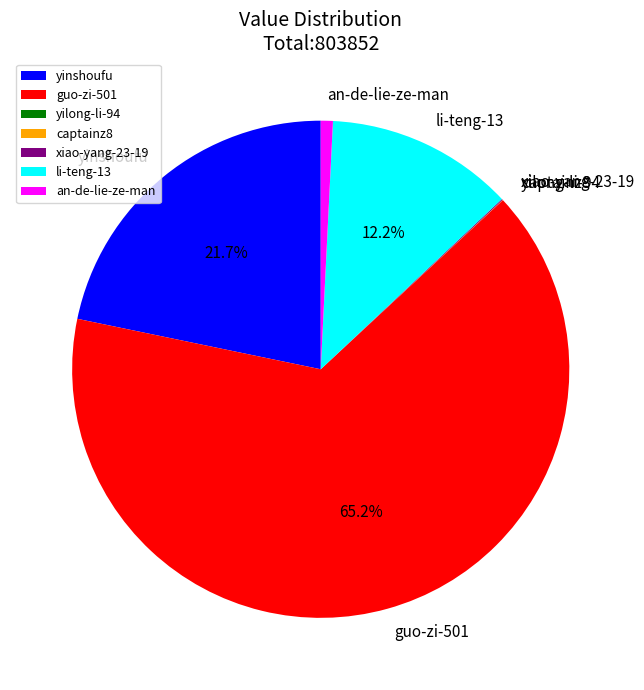

Approximately how many times larger is the value at guo-zi-501 compared to an-de-lie-ze-man?

83.1